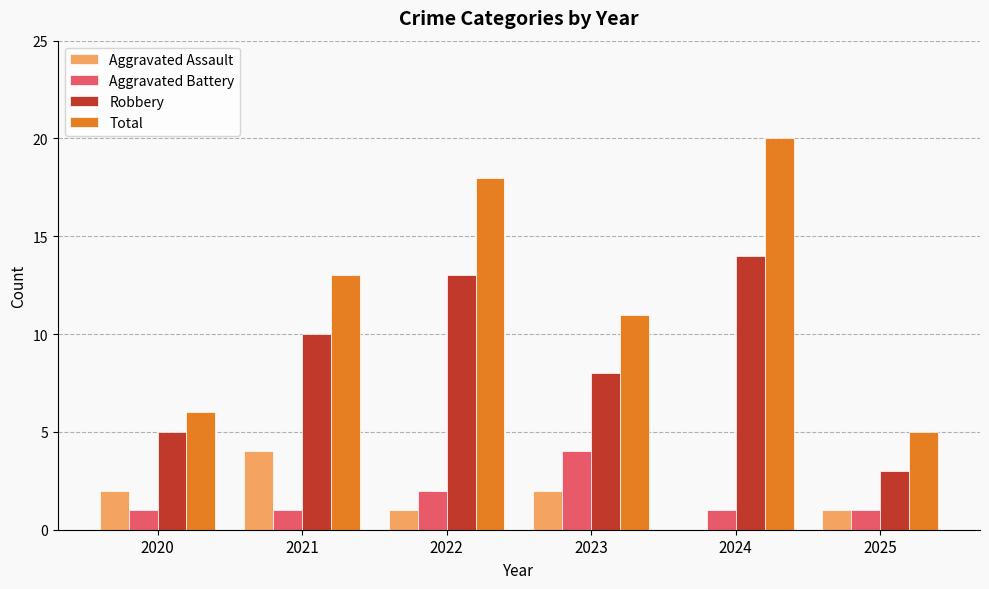

What are all the series names shown in the legend?

Aggravated Assault, Aggravated Battery, Robbery, Total